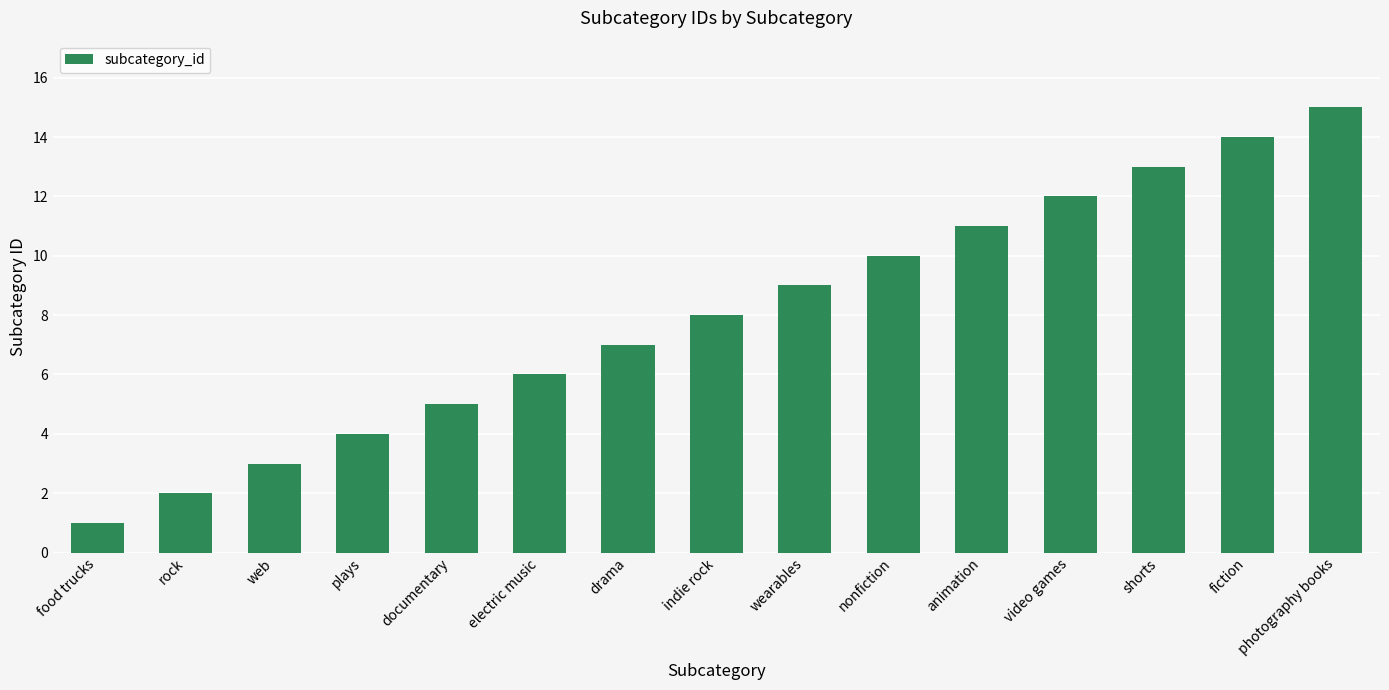

Reading left to right, transcribe all the data shown in this chart.

food trucks=1	rock=2	web=3	plays=4	documentary=5	electric music=6	drama=7	indie rock=8	wearables=9	nonfiction=10	animation=11	video games=12	shorts=13	fiction=14	photography books=15